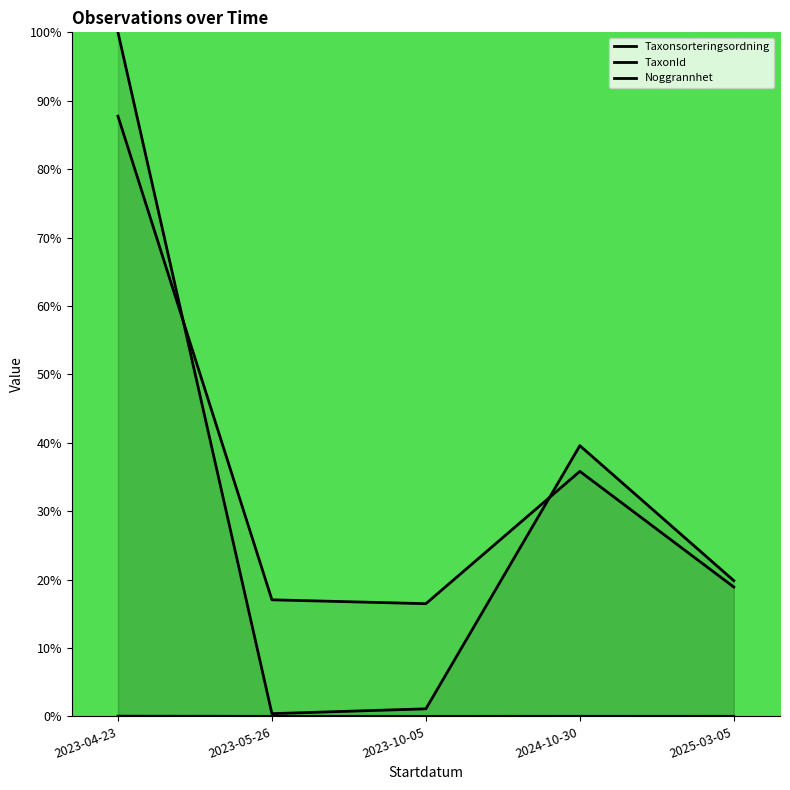

True or false: Noggrannhet and TaxonId intersect in this chart.

False